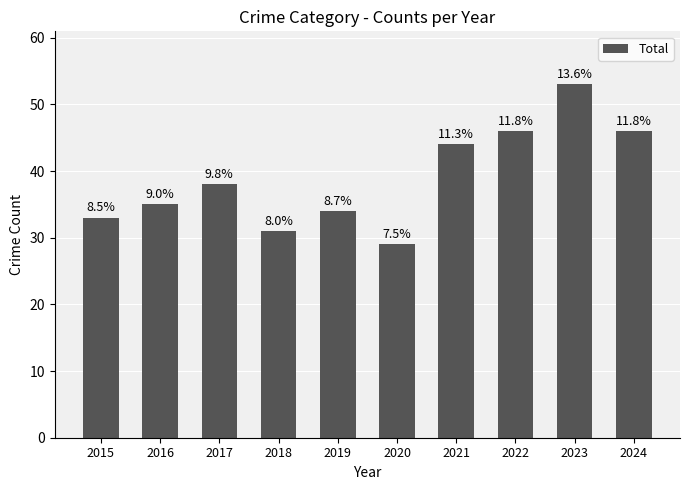

What is the ratio of the value at 2023 to the value at 2015?

1.6